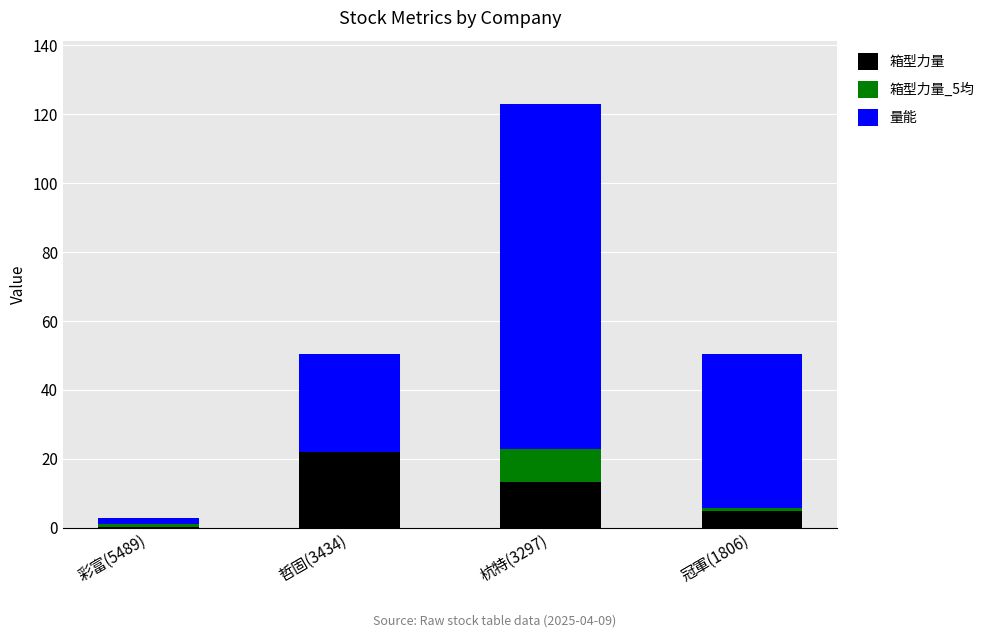

At which category is the sum across all series the highest?

杭特(3297)